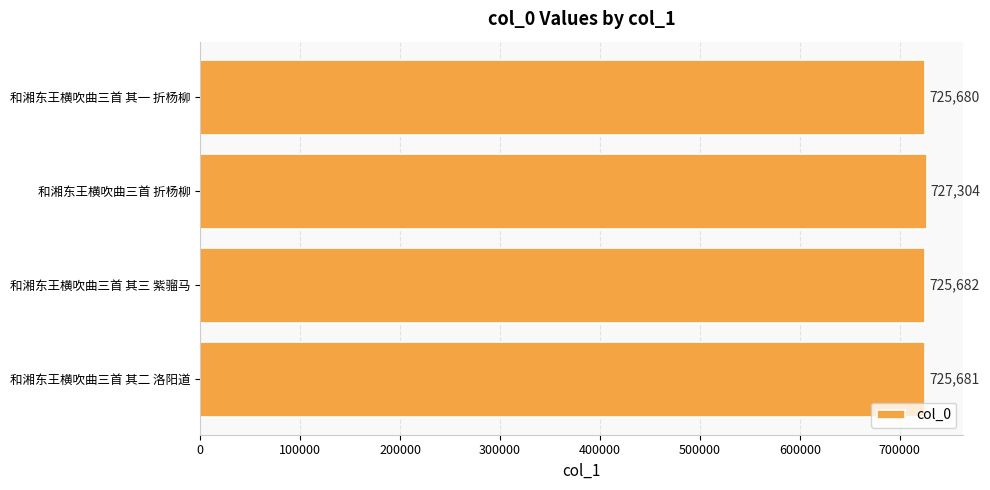

What is the difference between the maximum and minimum values?

1624